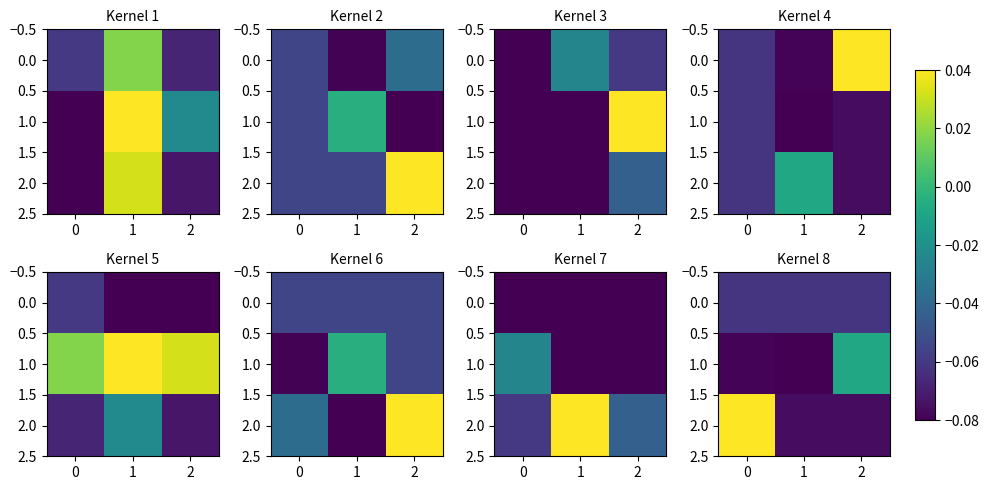

What is the sum of all 0.0 values?

-0.2